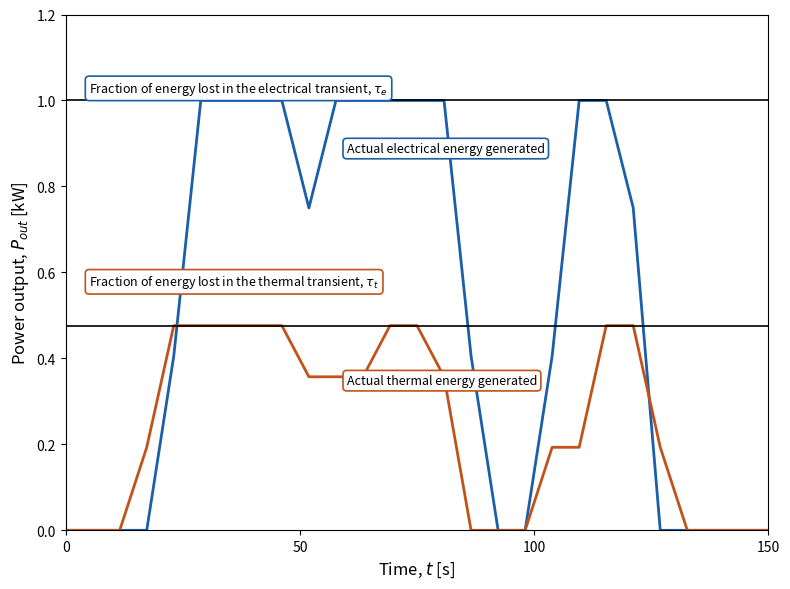

What is the greatest value displayed?

1.0